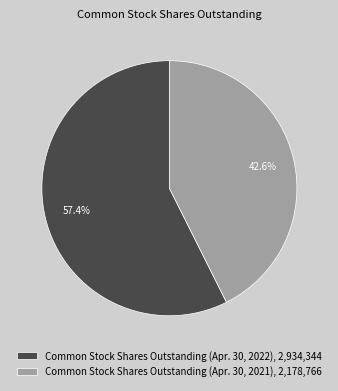

What is the smallest slice in the pie chart?

Common Stock Shares Outstanding (Apr. 30, 2021)